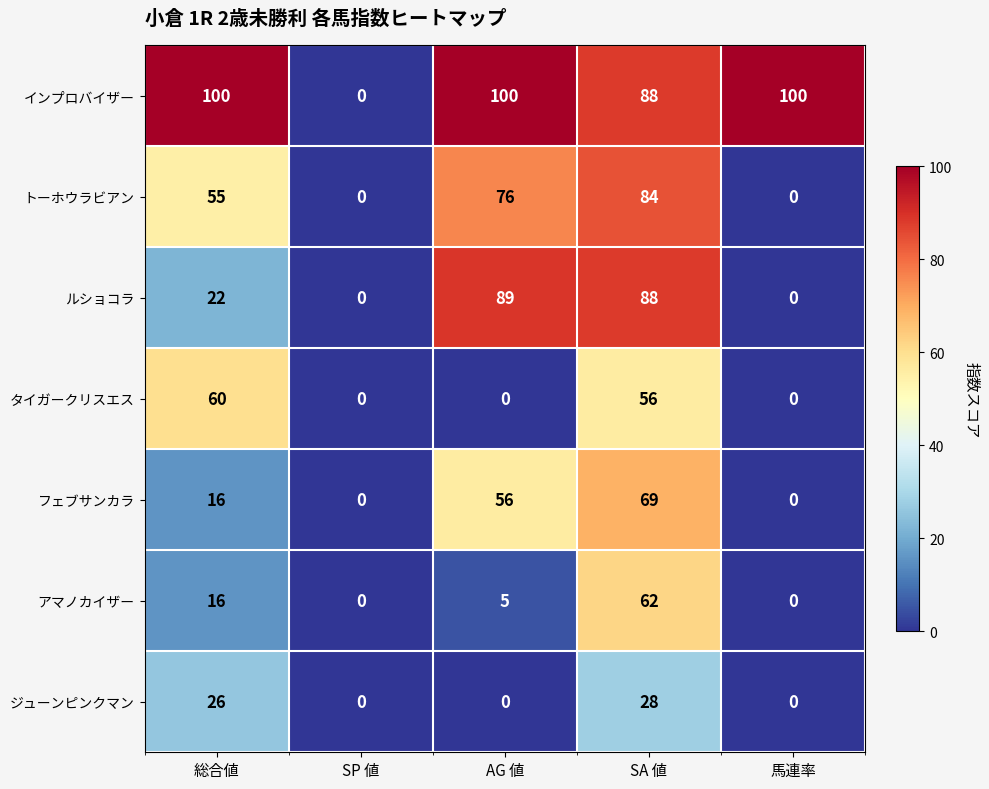

What is the maximum value shown in the chart?

100